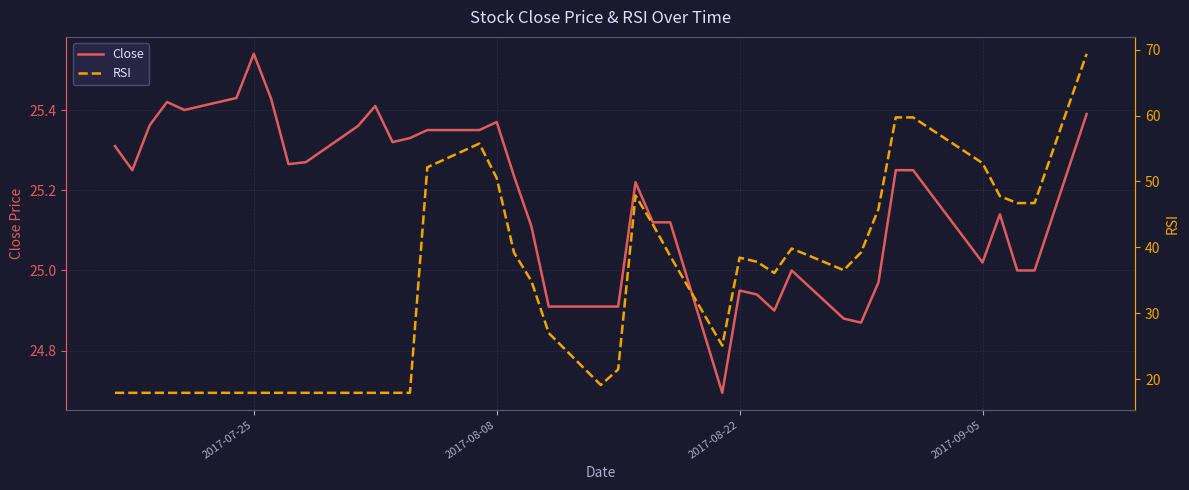

Which series has the widest spread of values?

RSI